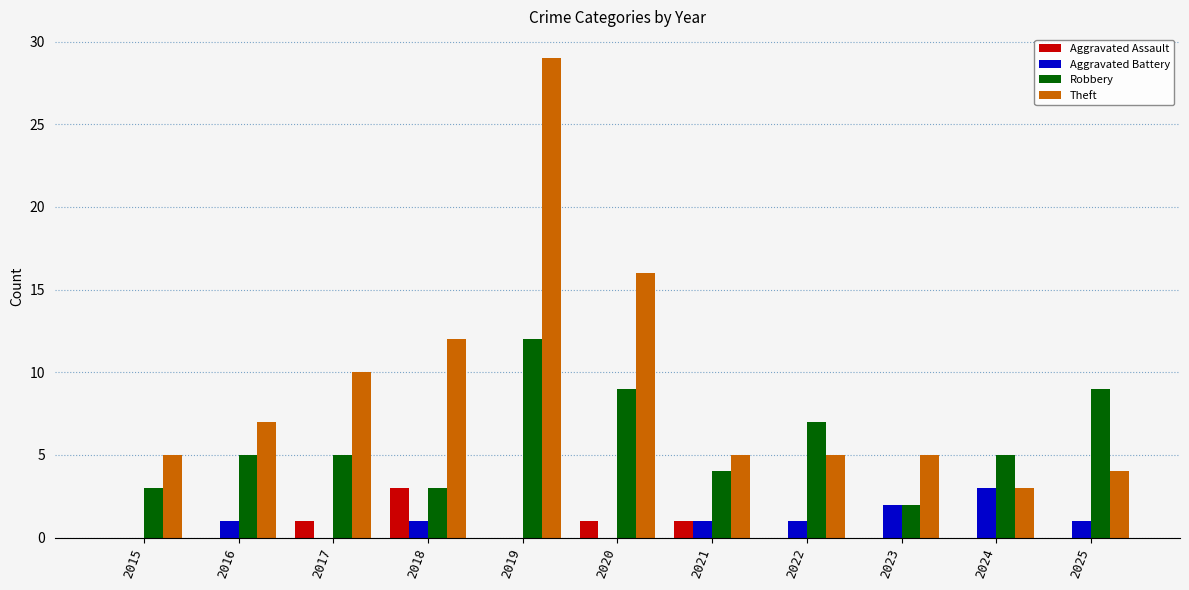

The Aggravated Assault series shows 0 at 2024. True or false?

True